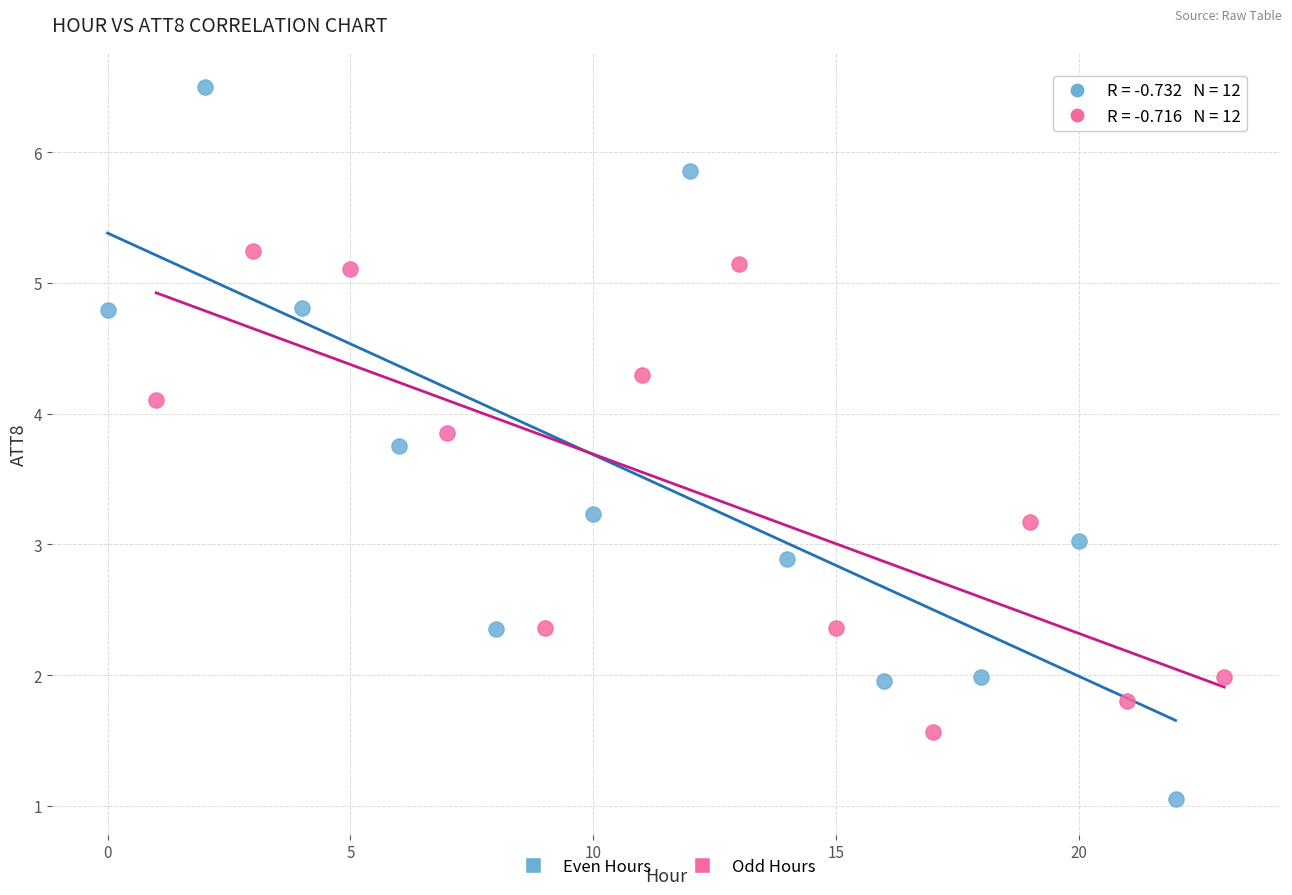

Which series has the widest spread of Y values?

Even Hours